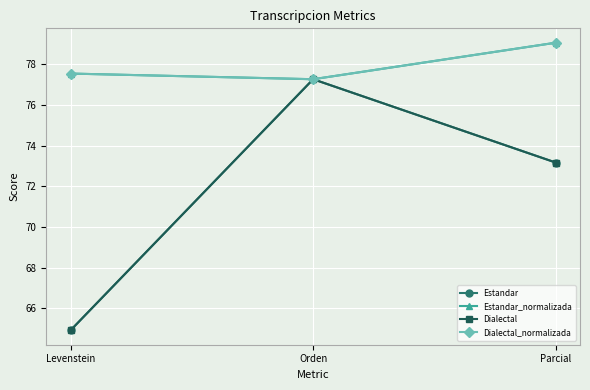

What is the approximate value of Dialectal_normalizada at Orden?

77.3